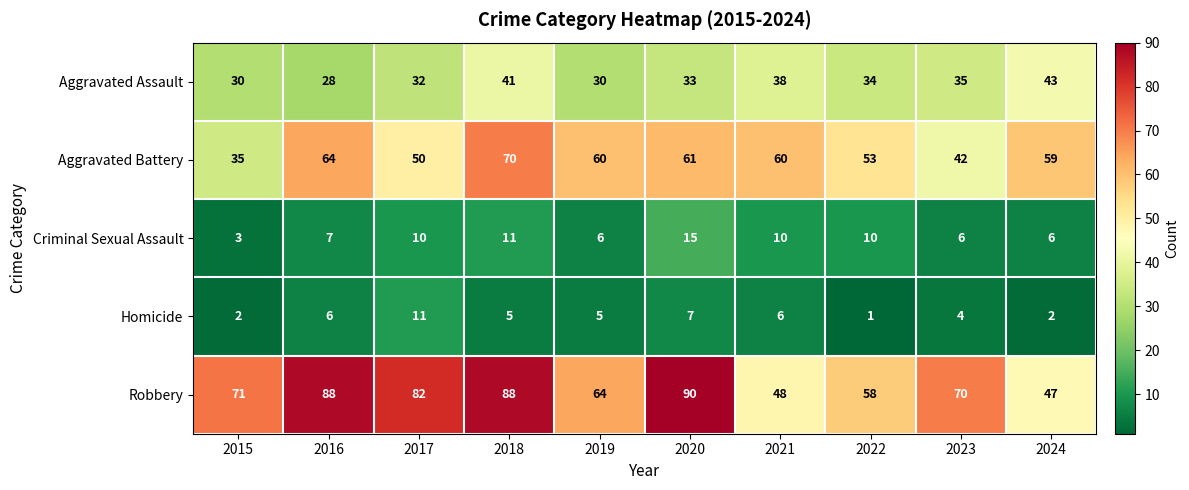

What is the difference between the highest and lowest values at 2020?

83